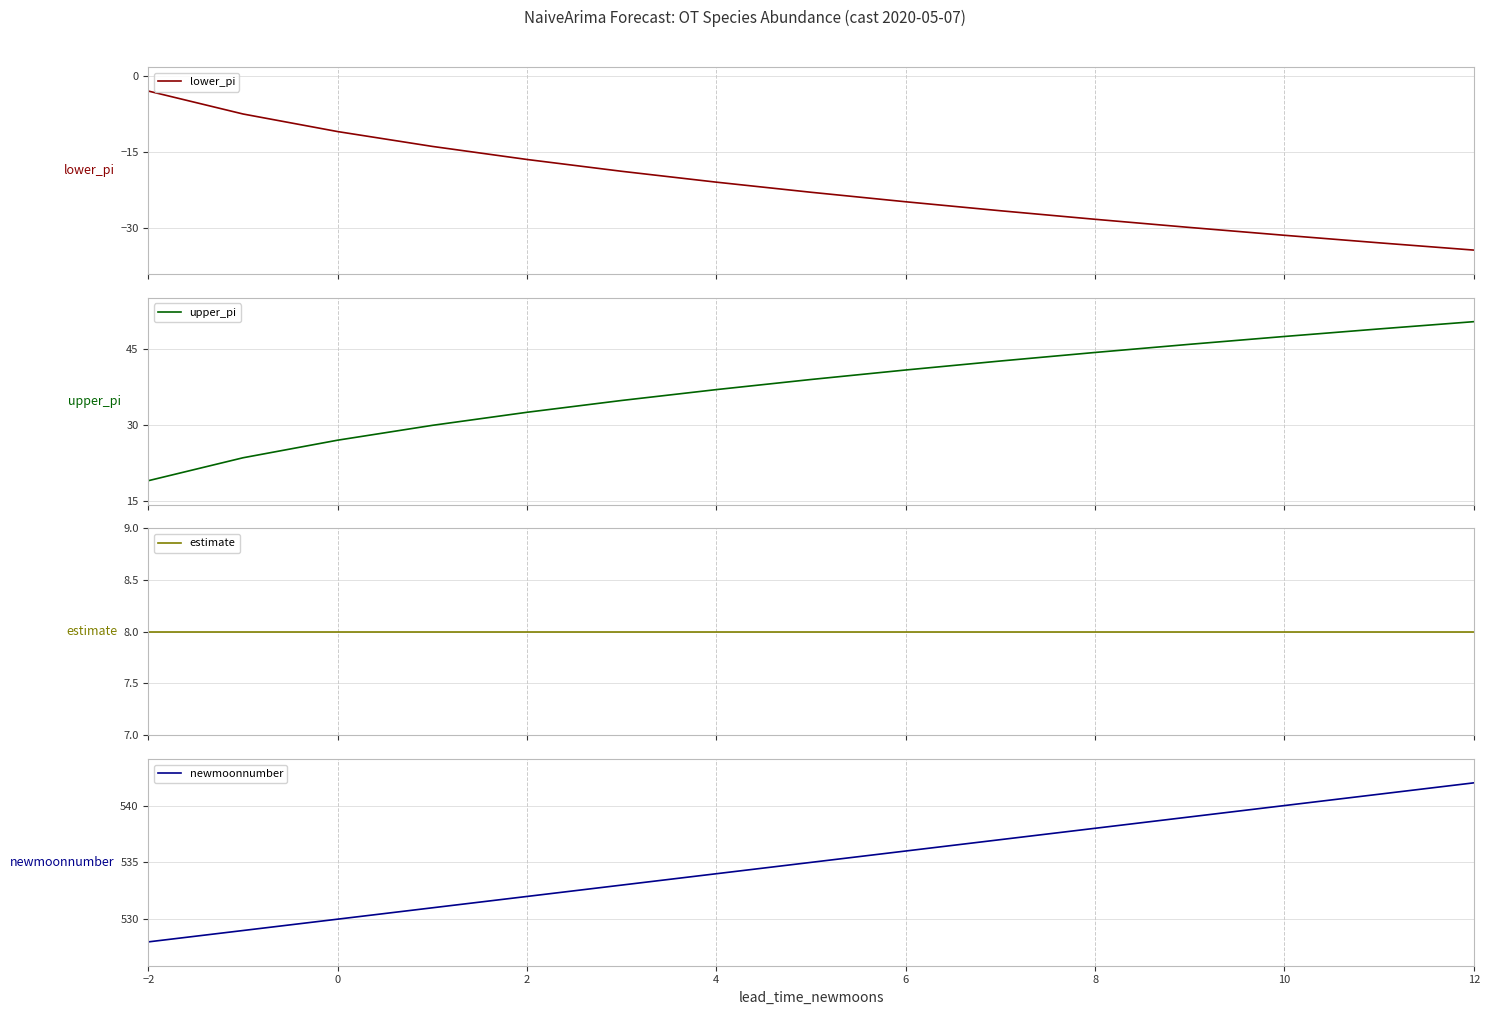

Reading left to right, list all the values displayed in this chart.

lower_pi: -2.9	-7.5	-11.0	-13.9	-16.5	-18.8	-21.0	-23.0	-24.8	-26.6	-28.3	-29.9	-31.5	-33.0	-34.4
upper_pi: 18.9	23.5	27.0	29.9	32.5	34.8	37.0	39.0	40.8	42.6	44.3	45.9	47.5	49.0	50.4
estimate: 8.0	8.0	8.0	8.0	8.0	8.0	8.0	8.0	8.0	8.0	8.0	8.0	8.0	8.0	8.0
newmoonnumber: 528.0	529.0	530.0	531.0	532.0	533.0	534.0	535.0	536.0	537.0	538.0	539.0	540.0	541.0	542.0